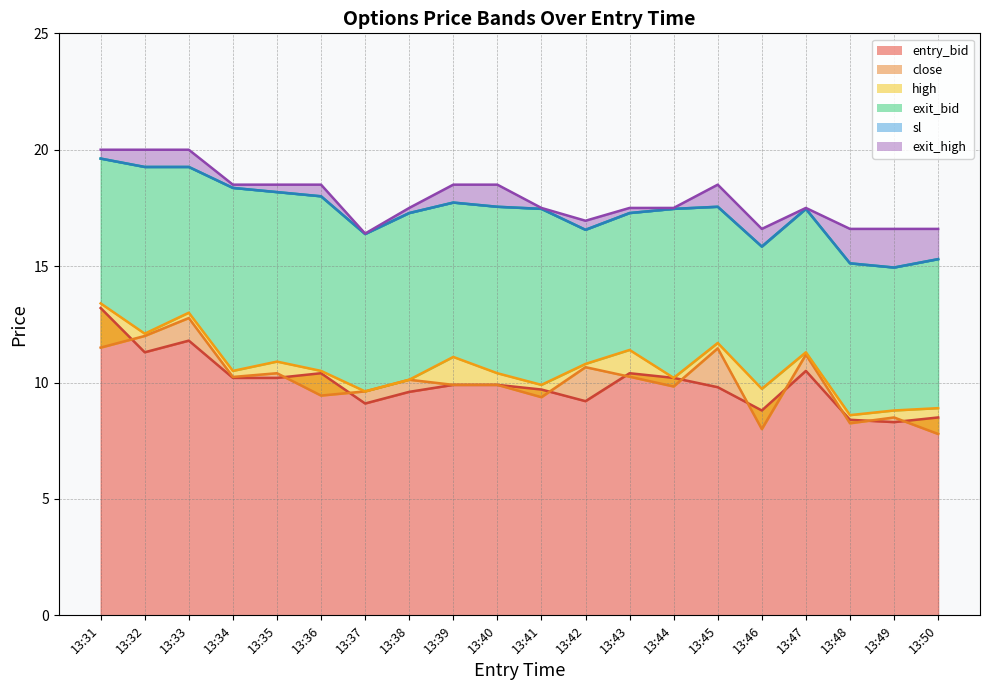

What is the highest value of the entry_bid series?

13.2